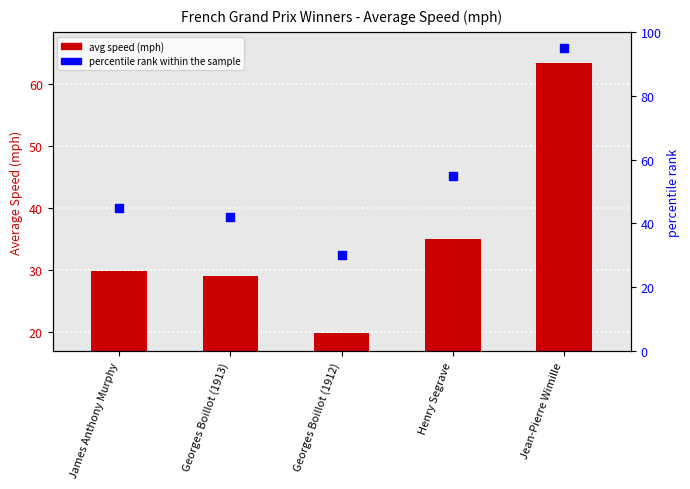

What are all the series names shown in the legend?

avg speed (mph), percentile rank within the sample